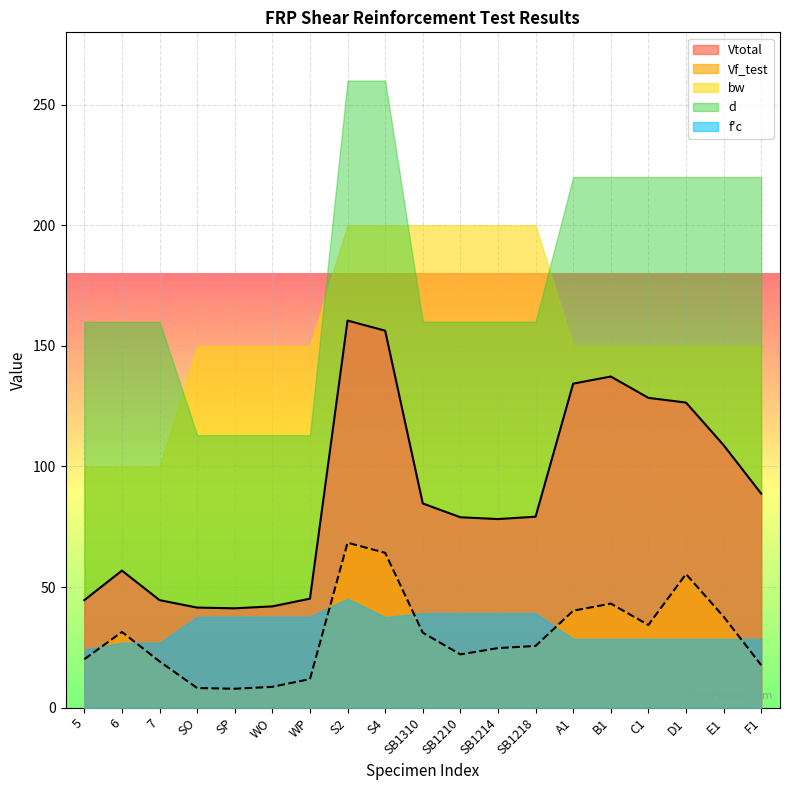

What position from the left is 6?

2